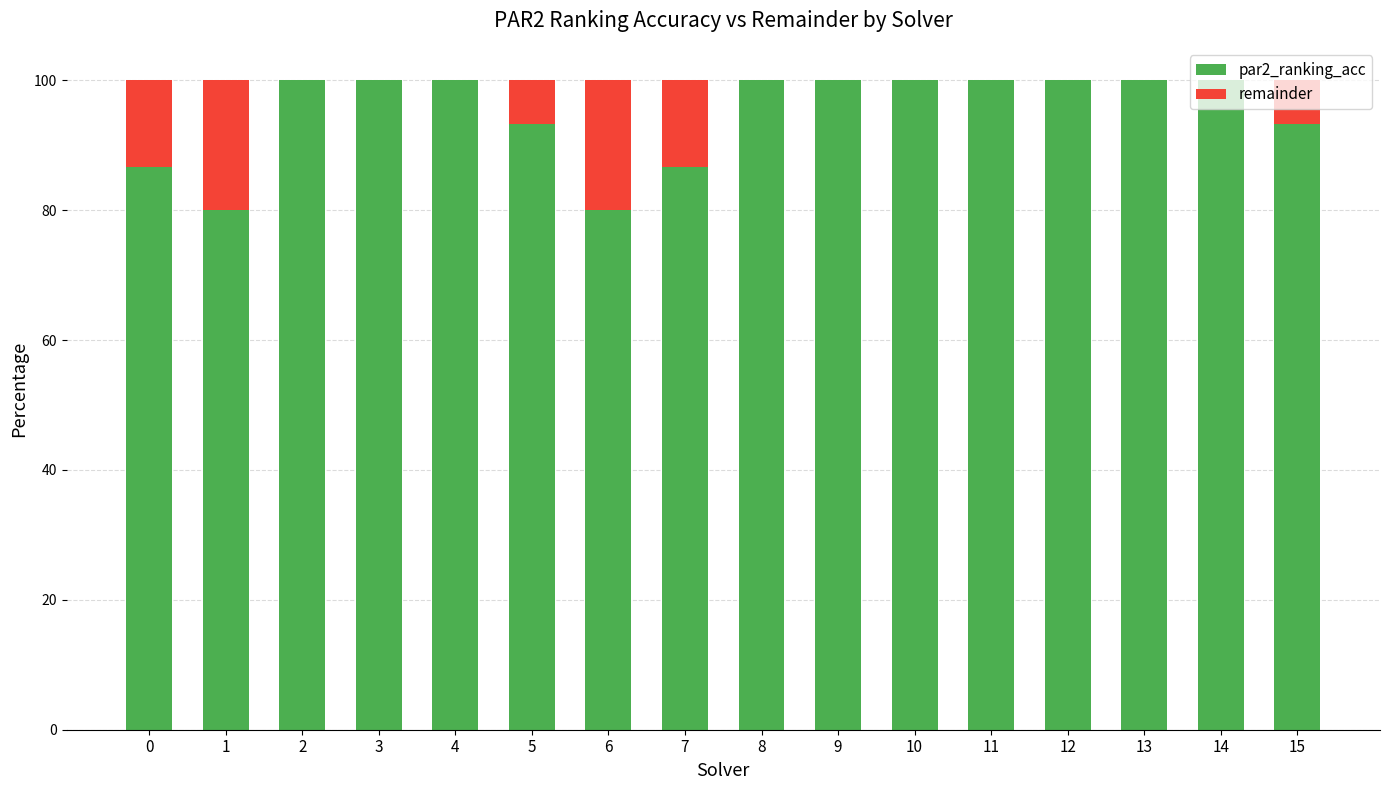

True or false: par2_ranking_acc has a value of 100.0 at 3.

True